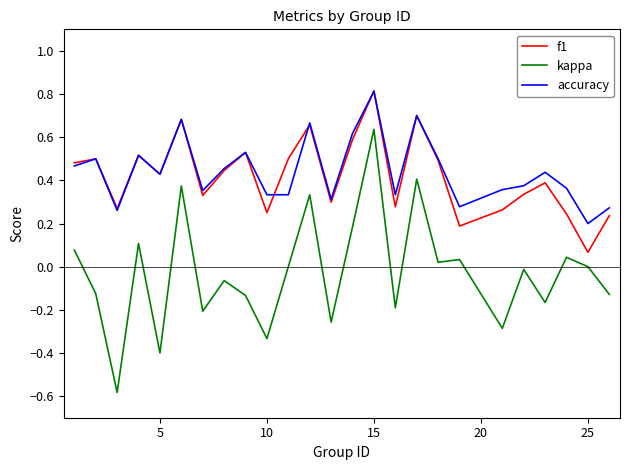

Which series has the largest range (max minus min)?

kappa